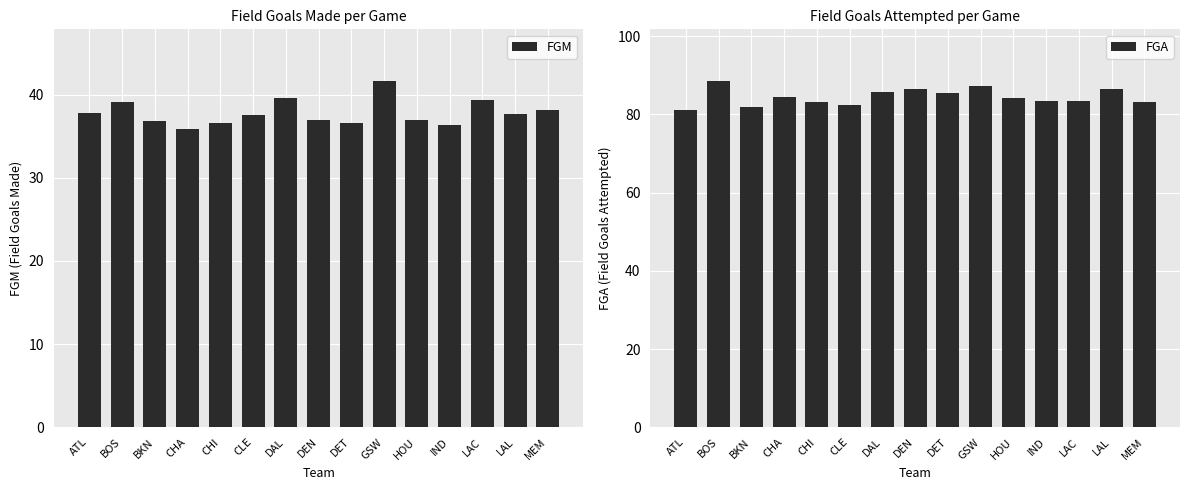

What is the total value across all series at LAC?

122.7